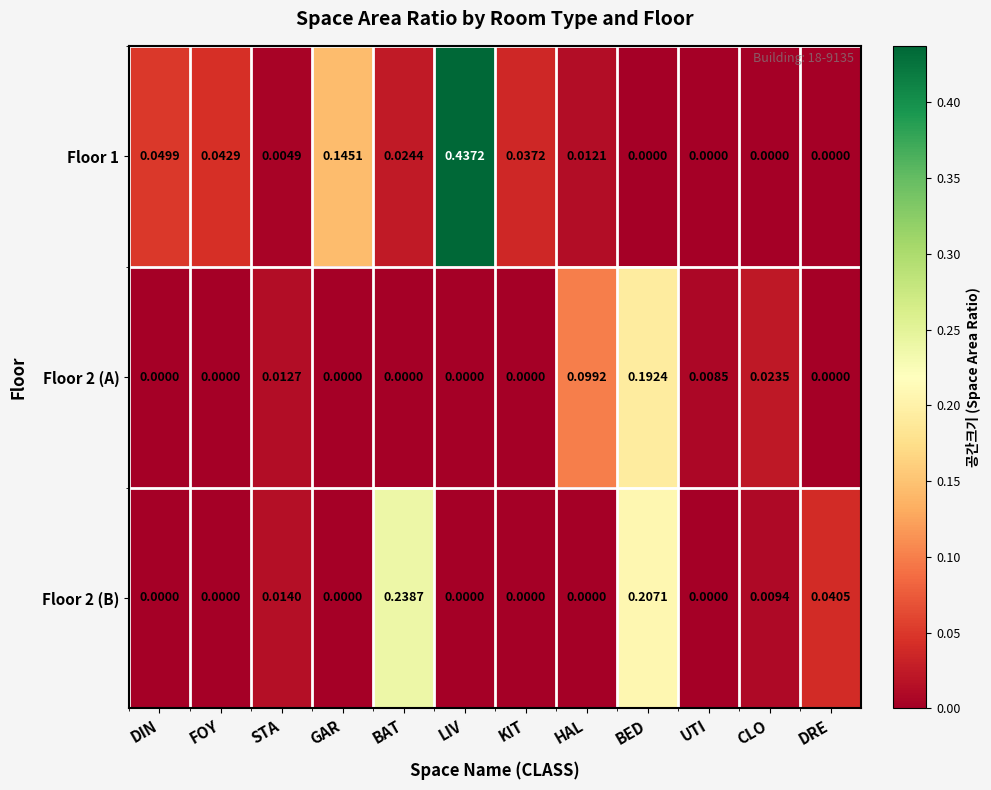

At which category is the sum across all series the highest?

LIV